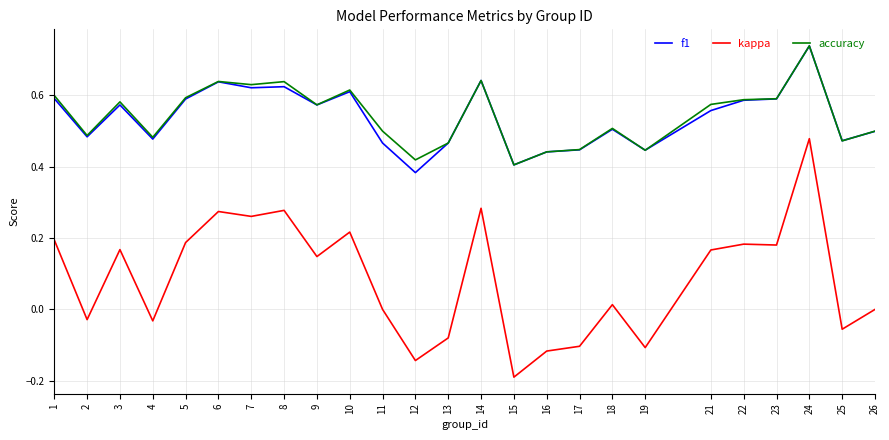

Which category has the lowest value in the kappa series?

15